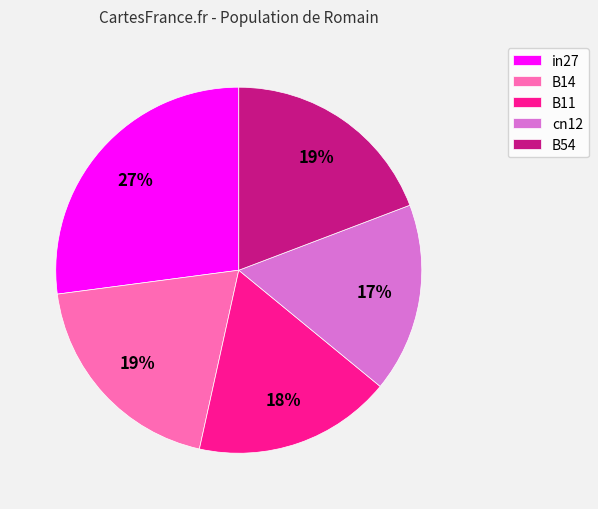

Does B14 account for over 50% of the chart?

No